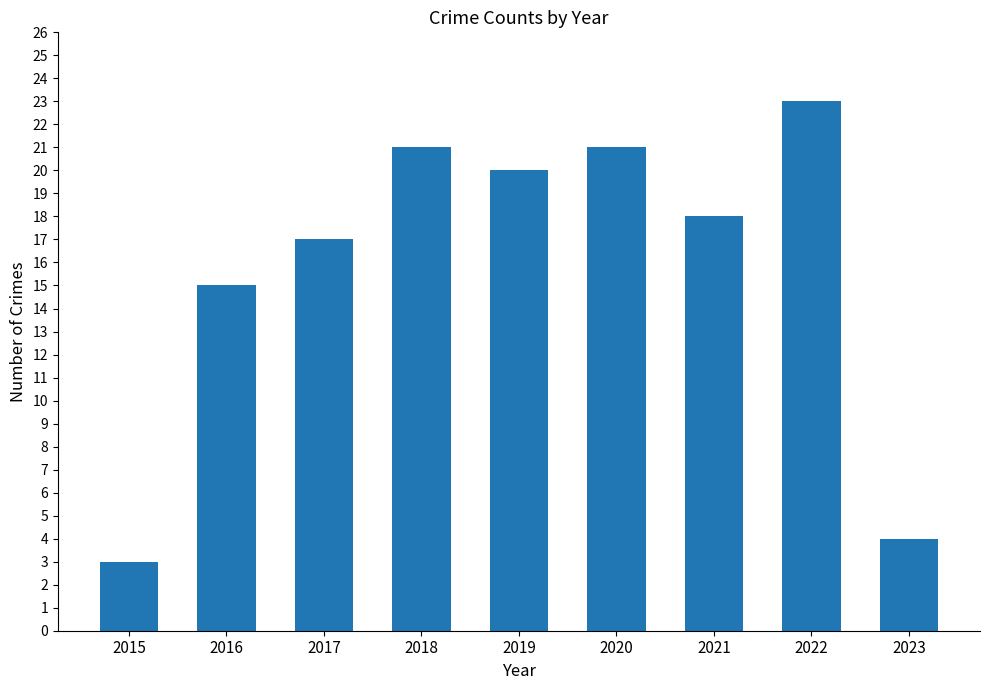

True or false: the data shows 20 at 2019.

True